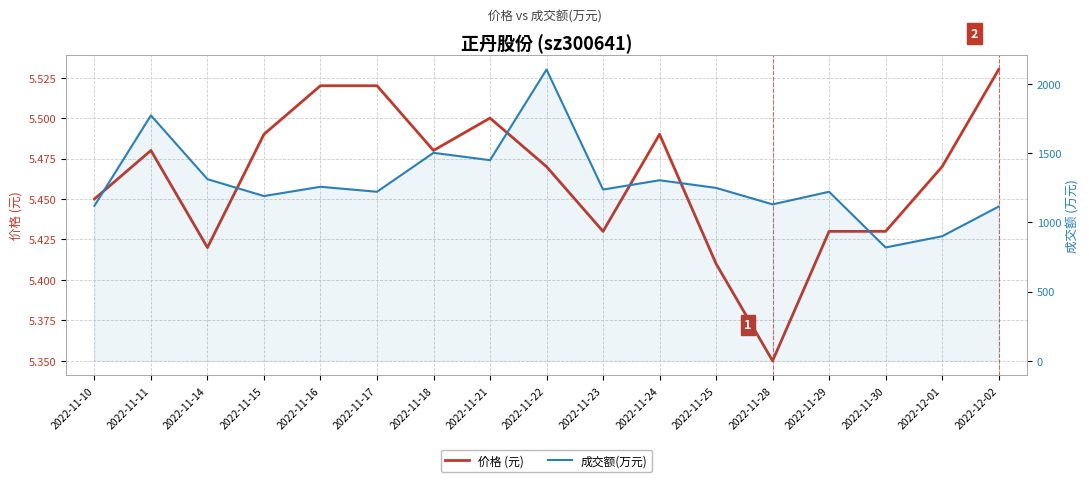

Which label corresponds to the largest value in the chart?

2022-11-22